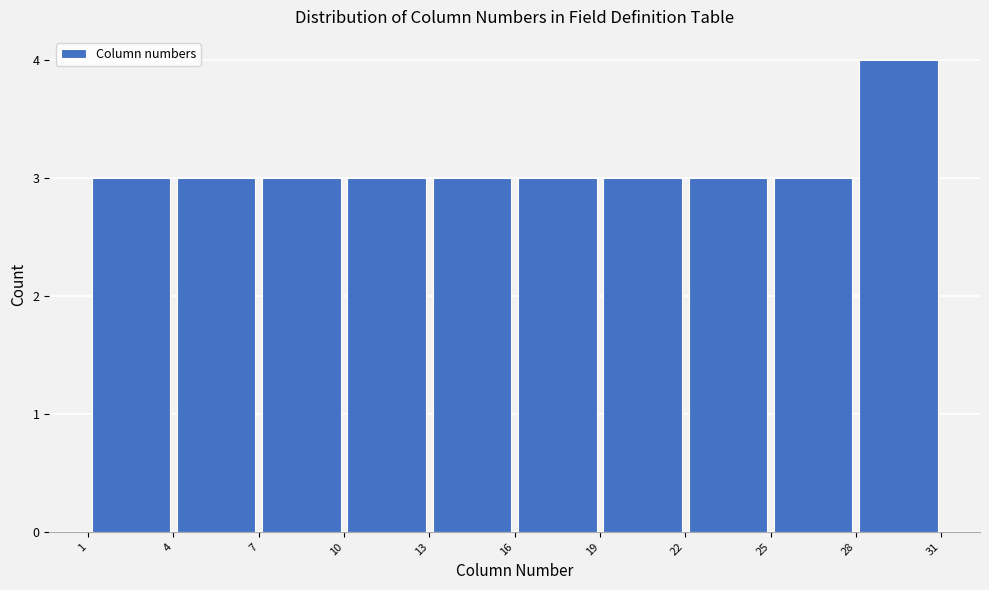

Reading left to right, transcribe this chart: for each bar, give the range it covers on the x-axis and its height. The values are not printed on the chart, so give them approximately, as read against the axis.

1 to 4: 3
4 to 7: 3
7 to 10: 3
10 to 13: 3
13 to 16: 3
16 to 19: 3
19 to 22: 3
22 to 25: 3
25 to 28: 3
28 to 31: 4